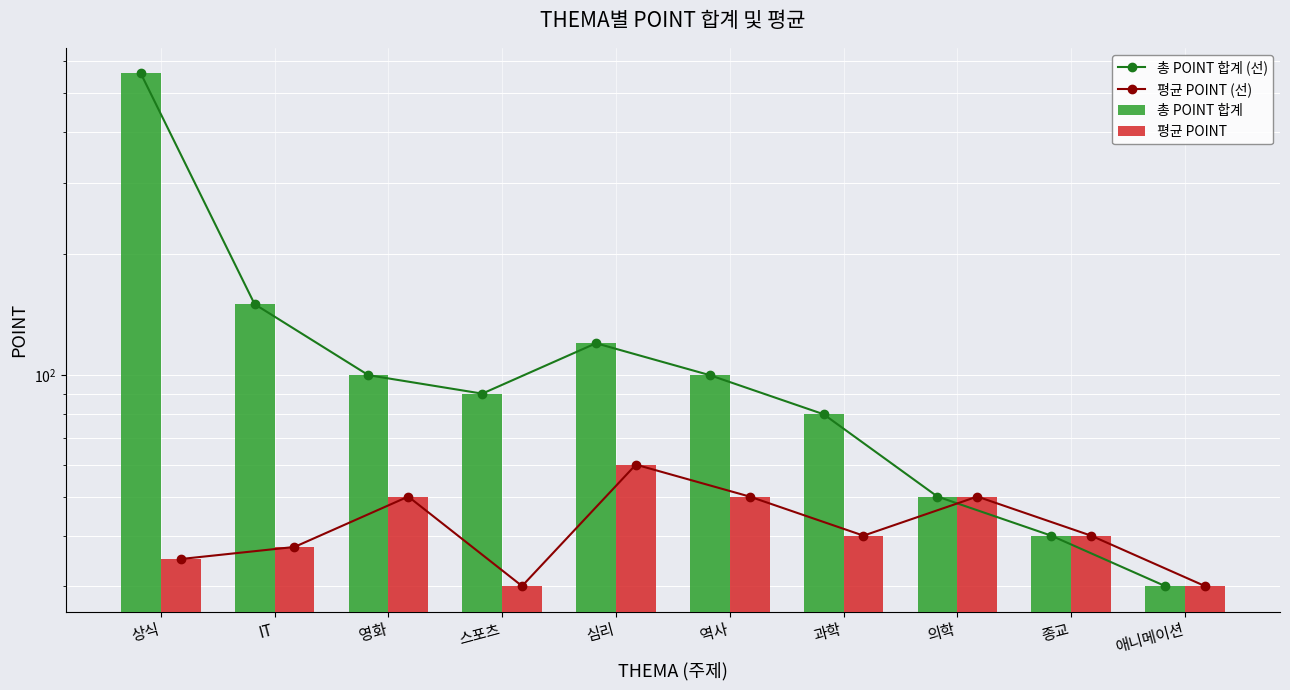

What is the label of the 6th bar from the right?

심리